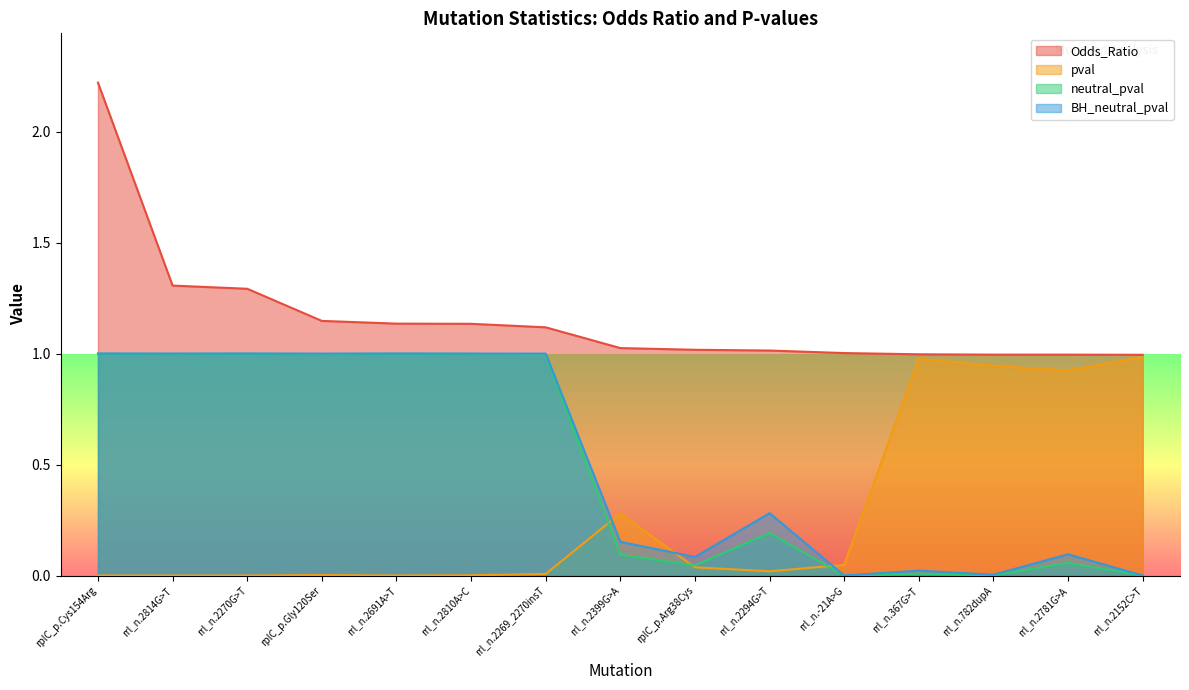

Read the Odds_Ratio value at rrl_n.2152C>T.

1.0